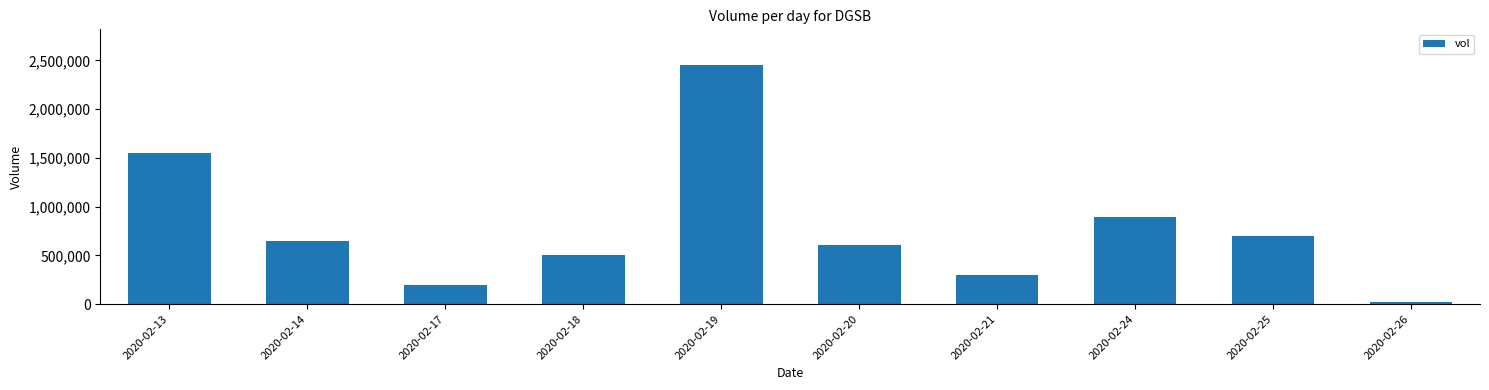

Which label corresponds to the smallest value in the chart?

2020-02-26